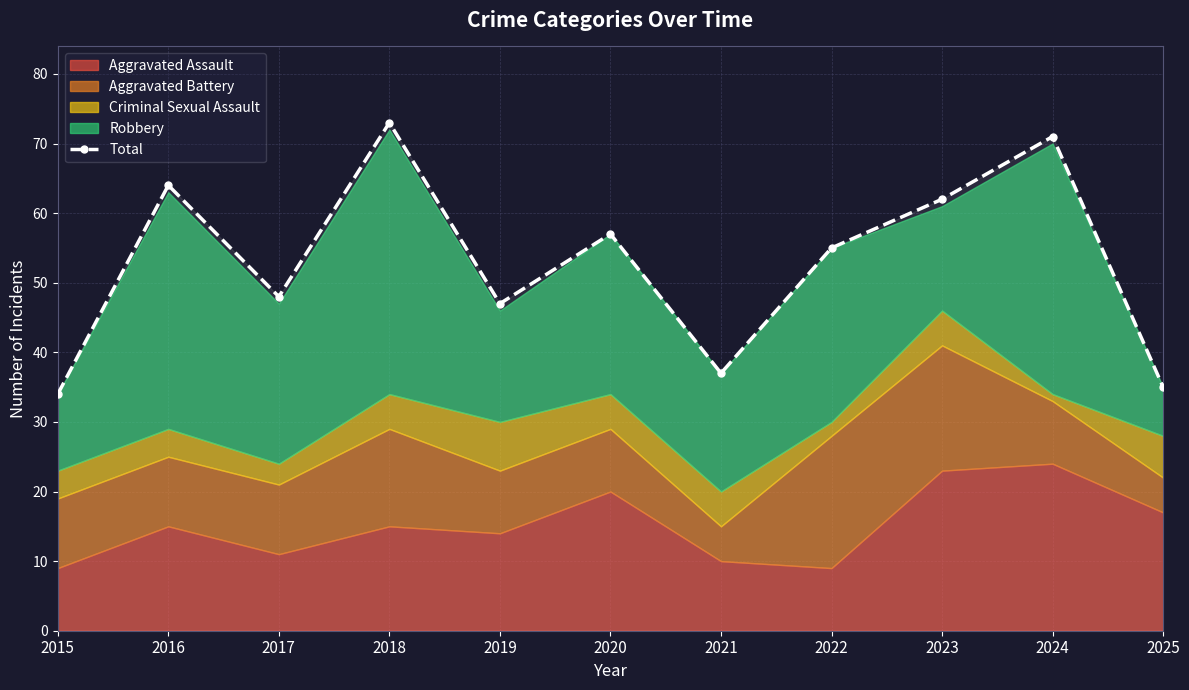

What is the change in value from 2017 to 2022?

+7